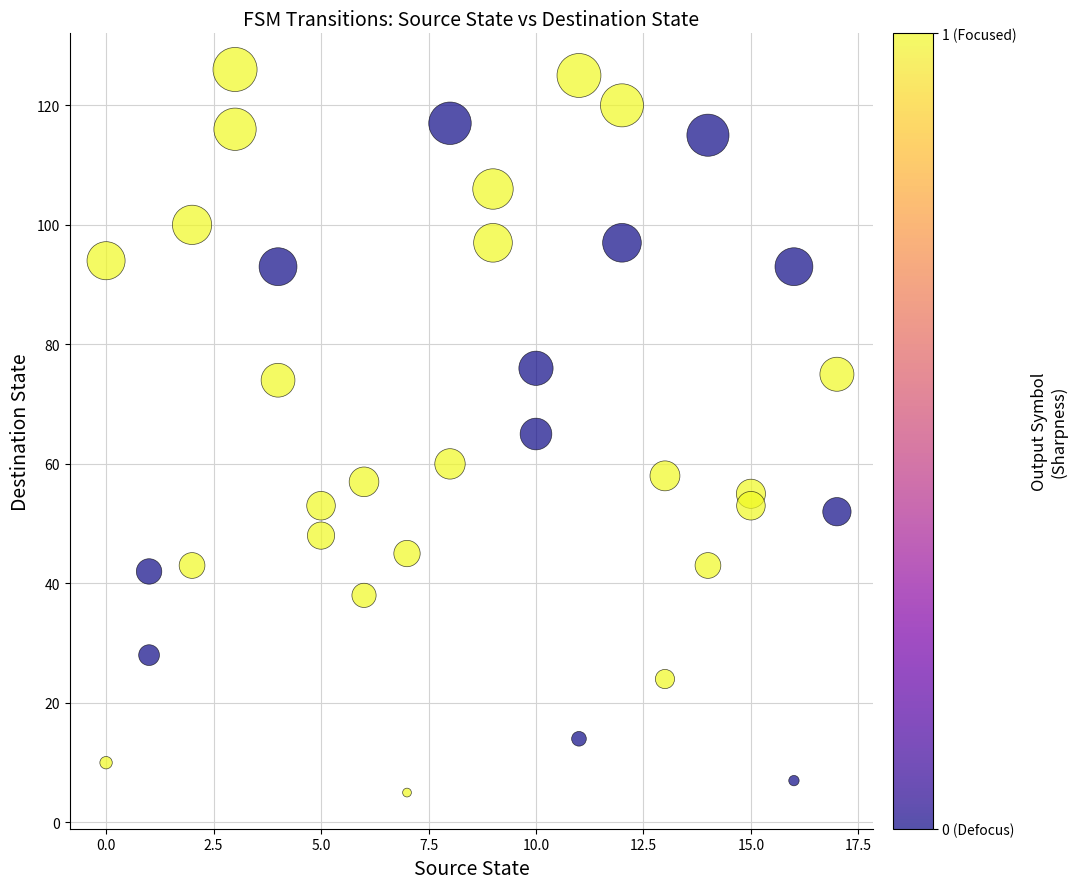

What is the range of X values (max minus min)?

17